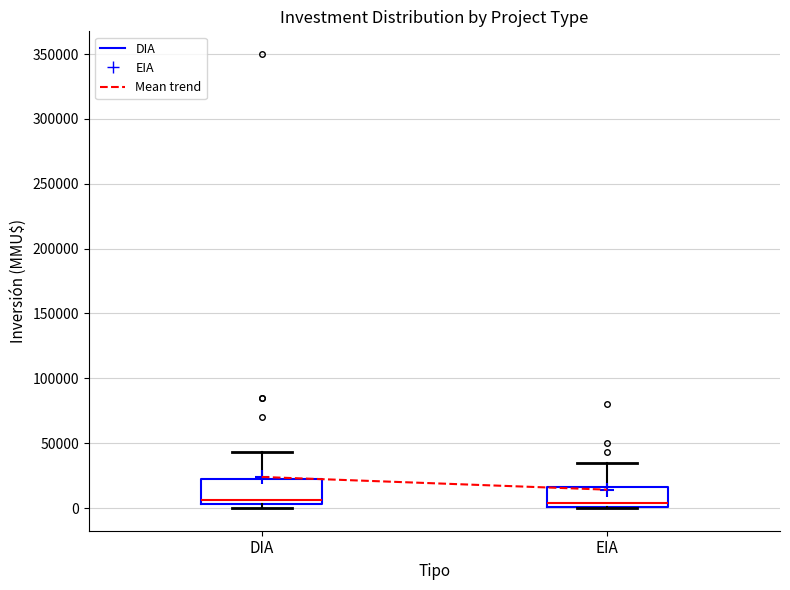

Where is the lower edge of the box for EIA on the y-axis? The values are not printed on the chart, so give them approximately, as read against the axis.

0